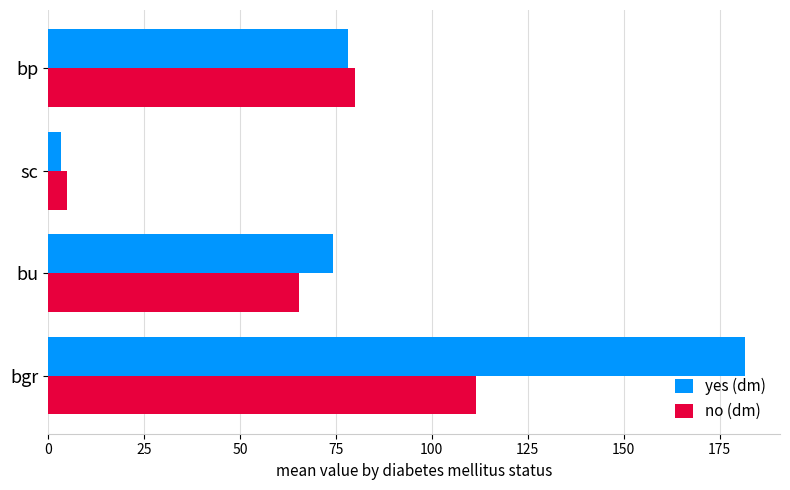

What is the sum of all yes (dm) values?

337.3